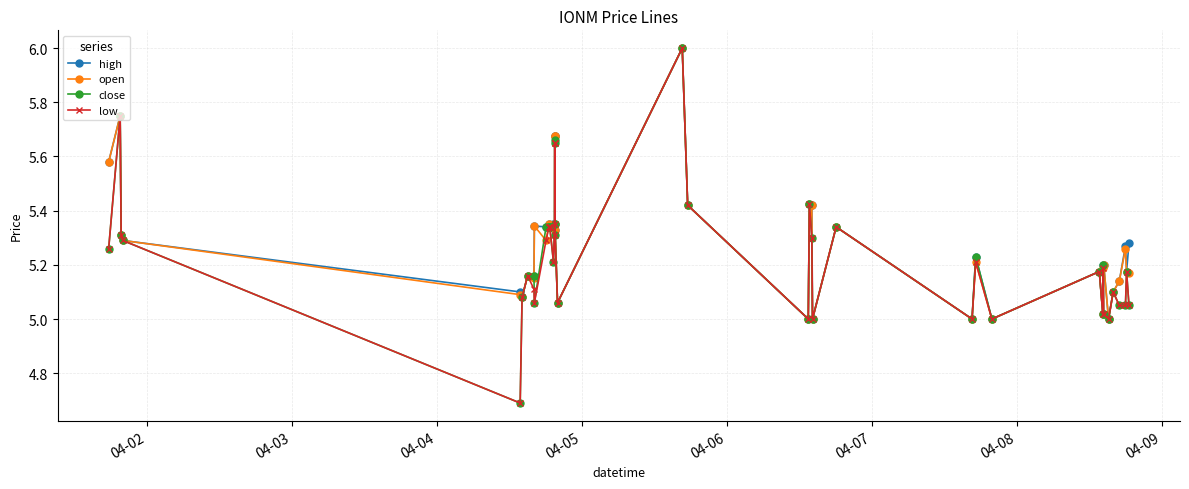

At how many categories does at least one series exceed 4?

40